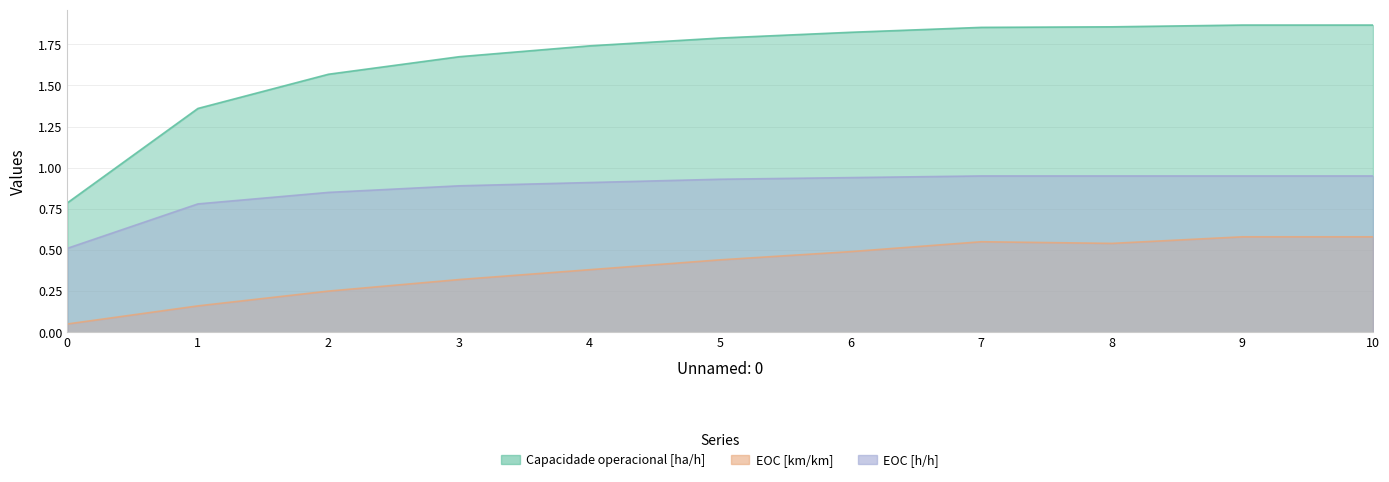

True or false: Capacidade operacional [ha/h] and EOC [km/km] cross at least once.

False